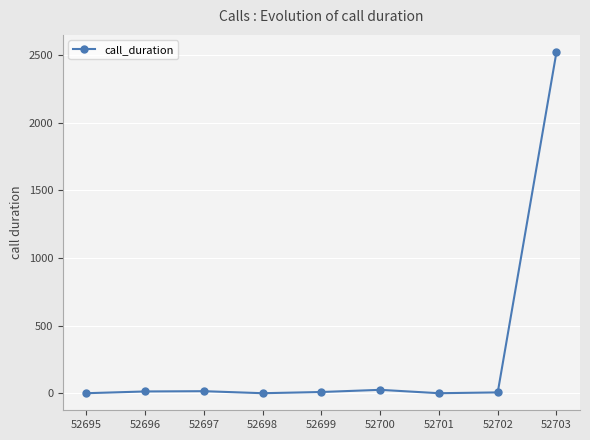

What is the average value?

288